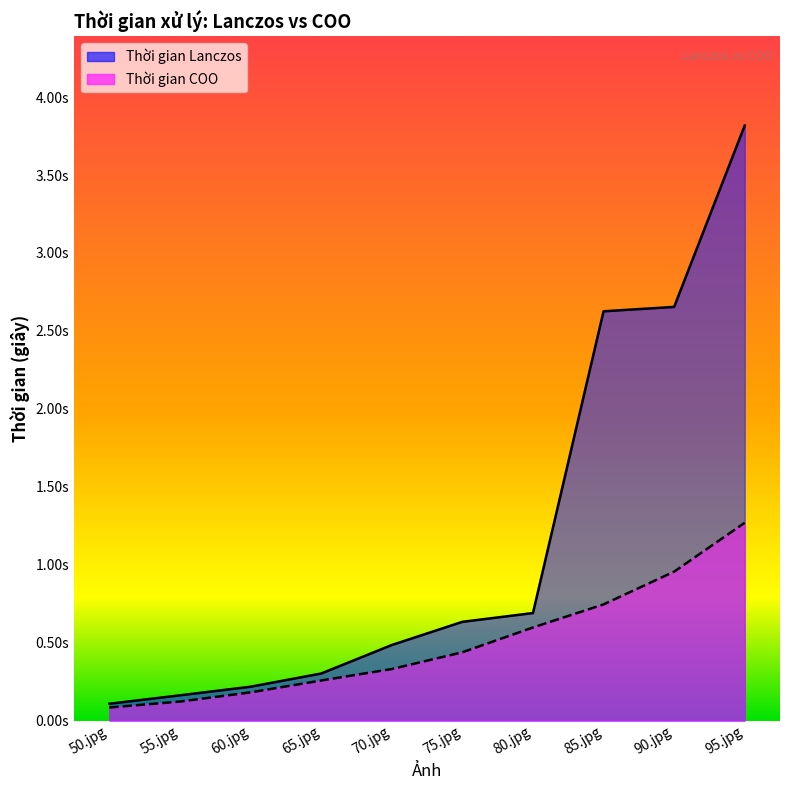

Which series has the widest spread of values?

Thời gian Lanczos